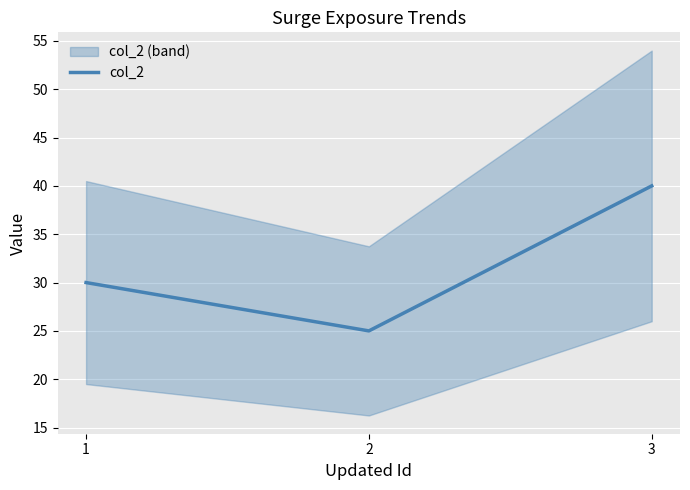

Count the number of categories in the chart.

3